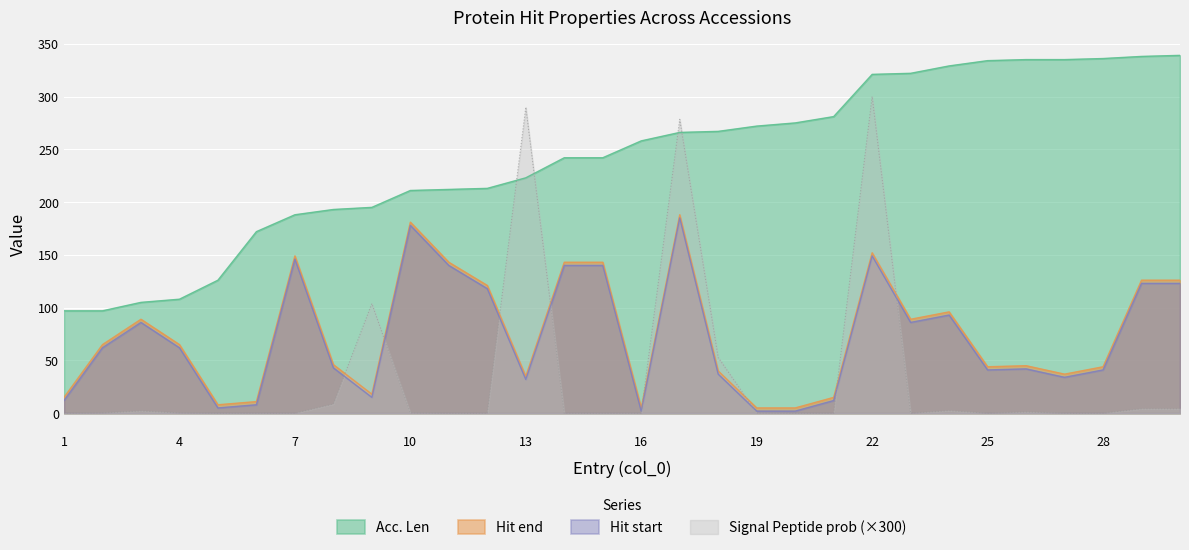

Which has a higher value, 10 or 28?

28